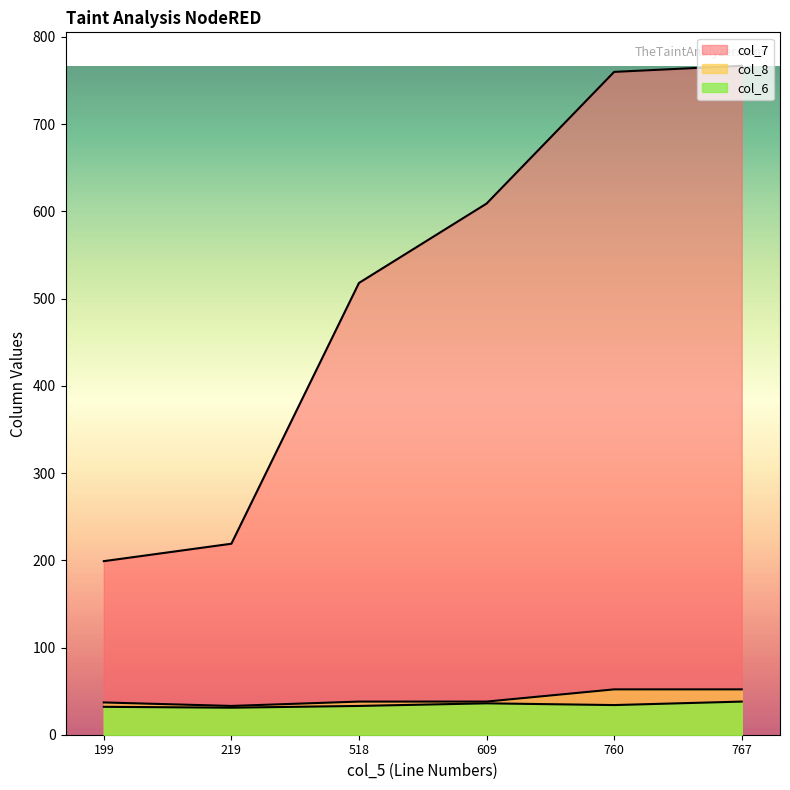

What is the difference between the col_8 values at 518 and 219?

5